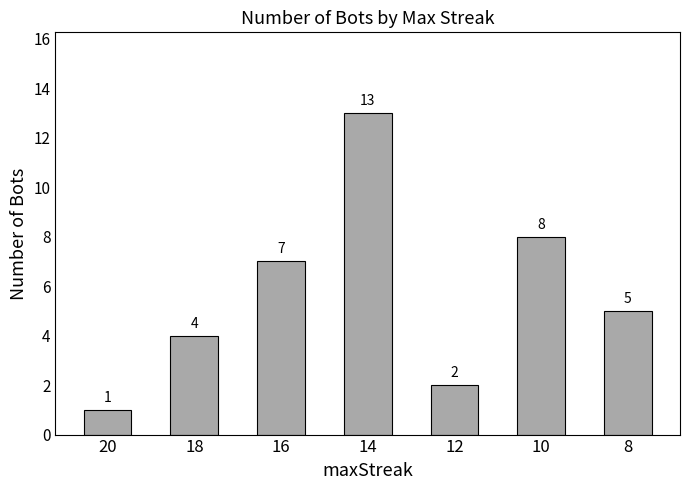

What is the value of the 3rd bar from the left?

7